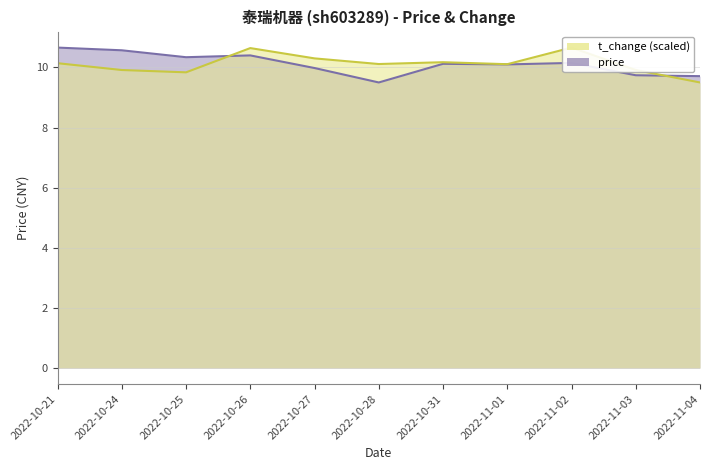

Which has a higher value, 2022-10-26 or 2022-11-03?

2022-10-26